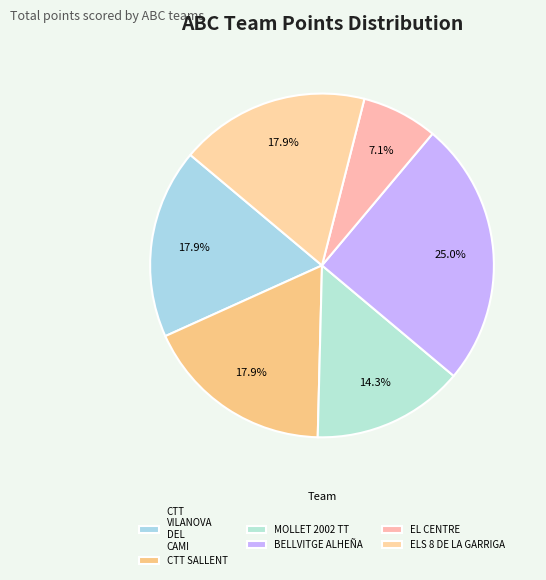

Count the number of slices in the pie.

6